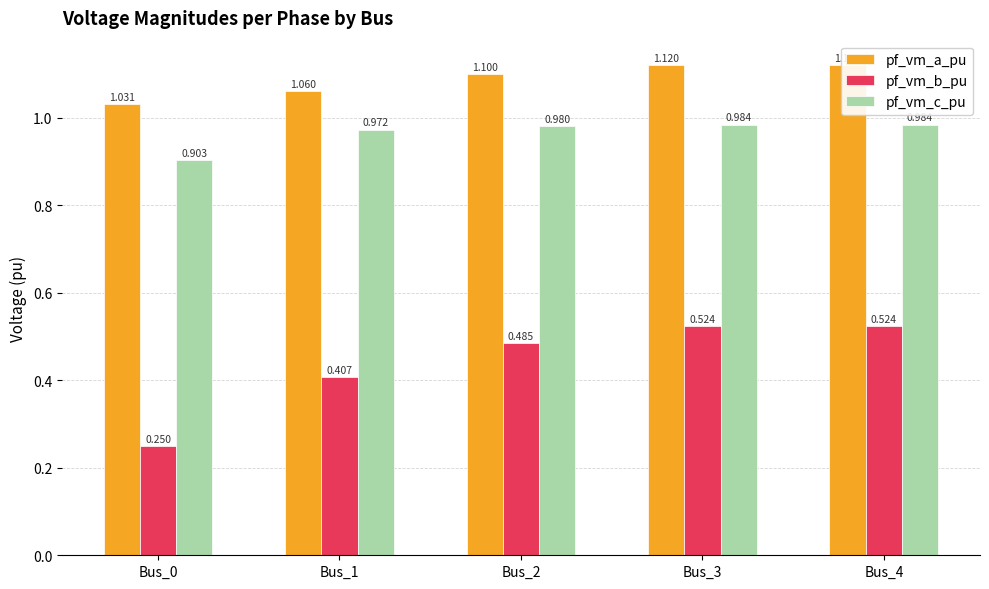

Reading right to left, transcribe all the data shown in this chart.

pf_vm_a_pu: 1.1	1.1	1.1	1.1	1.0
pf_vm_b_pu: 0.5	0.5	0.5	0.4	0.2
pf_vm_c_pu: 1.0	1.0	1.0	1.0	0.9